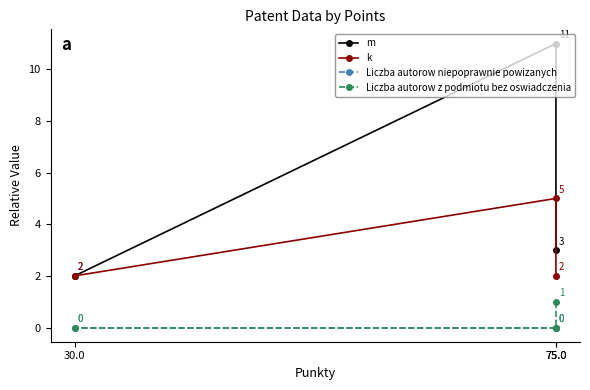

Which category has the highest value in the k series?

75.0